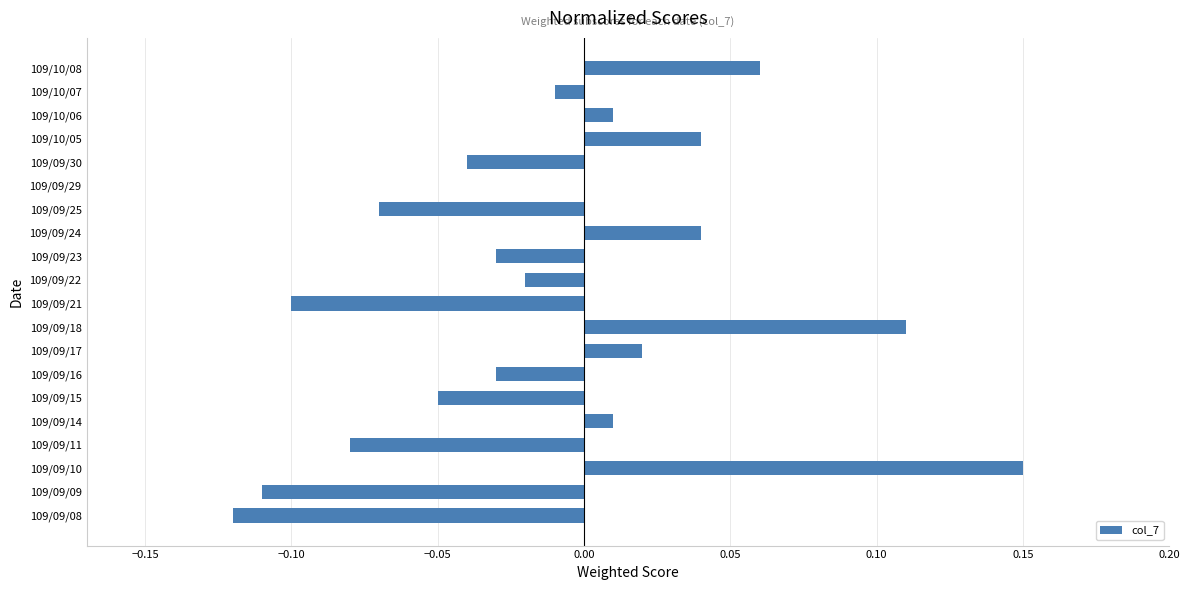

What is the change in value from 109/09/08 to 109/09/16?

+0.1